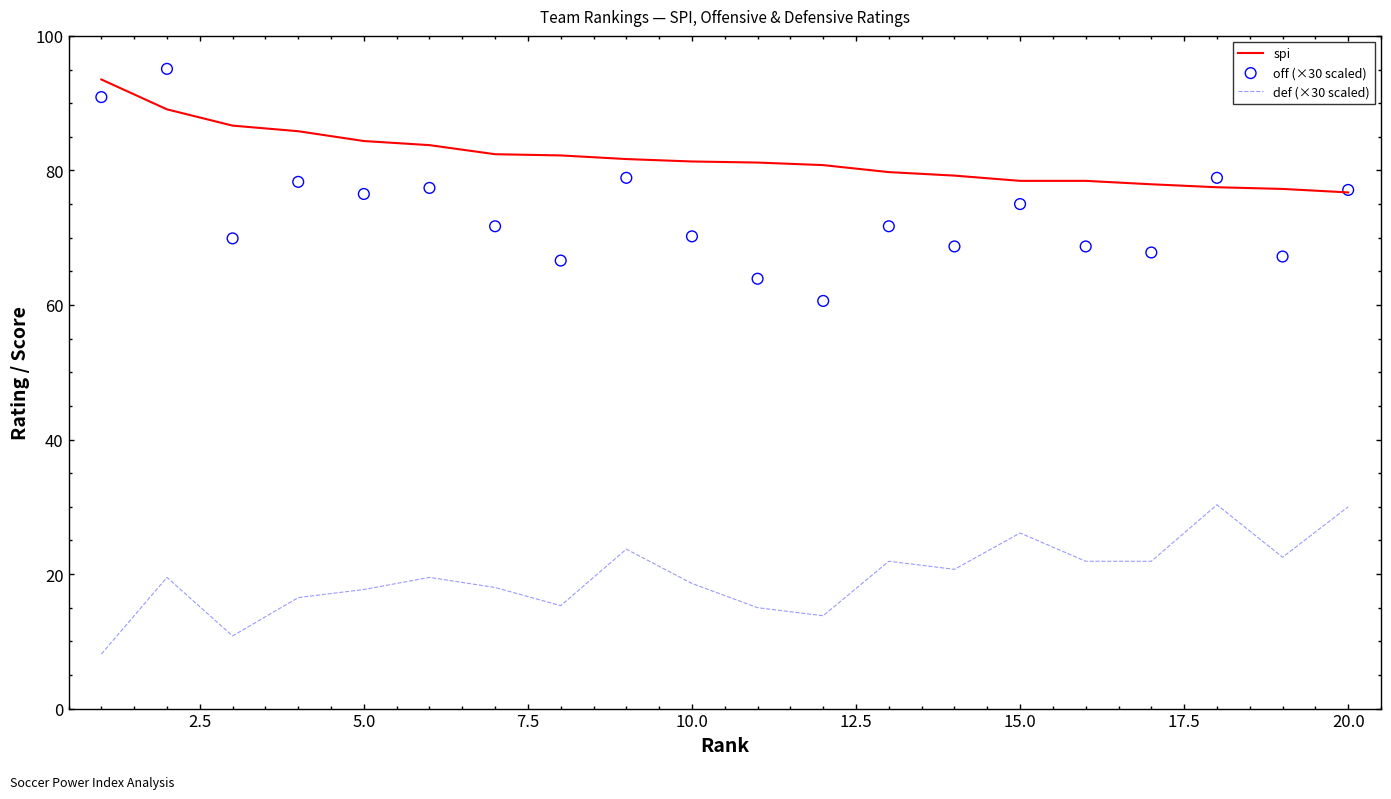

Which series reaches the maximum Y coordinate?

off (×30 scaled)